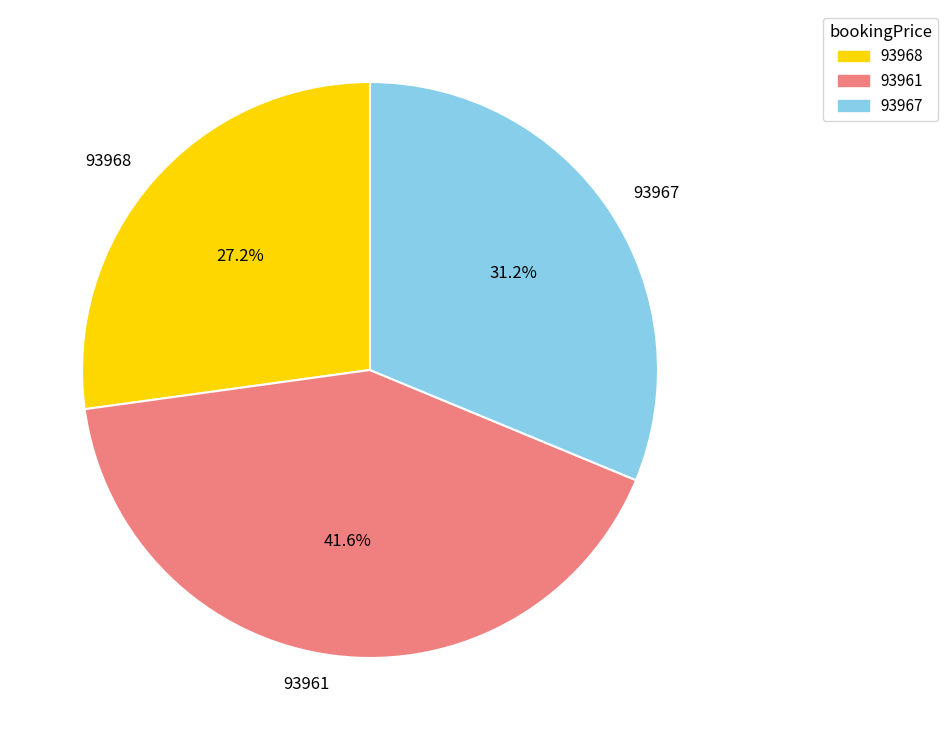

How many segments does this pie chart have?

3